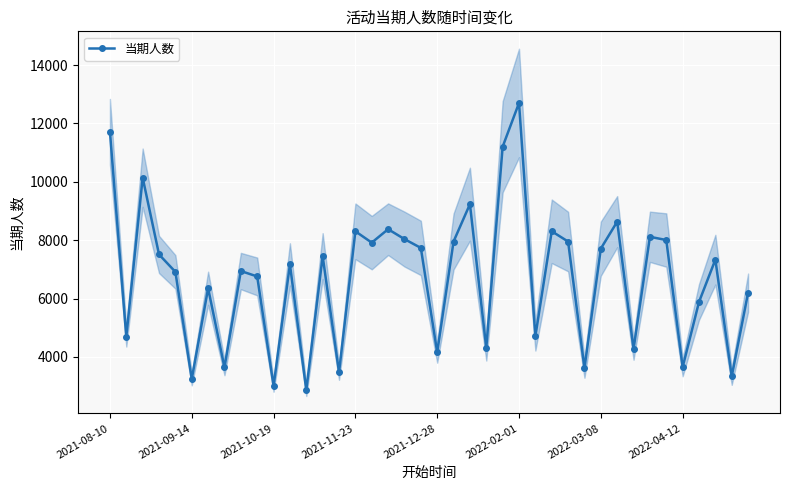

Is it true that the value at 24 is 19221?

False